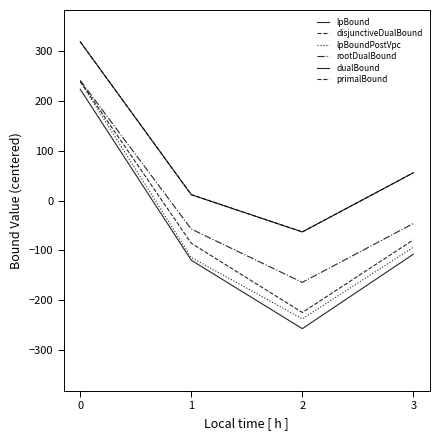

What is the sum of the lpBound values at 2 and 3?

-366.0